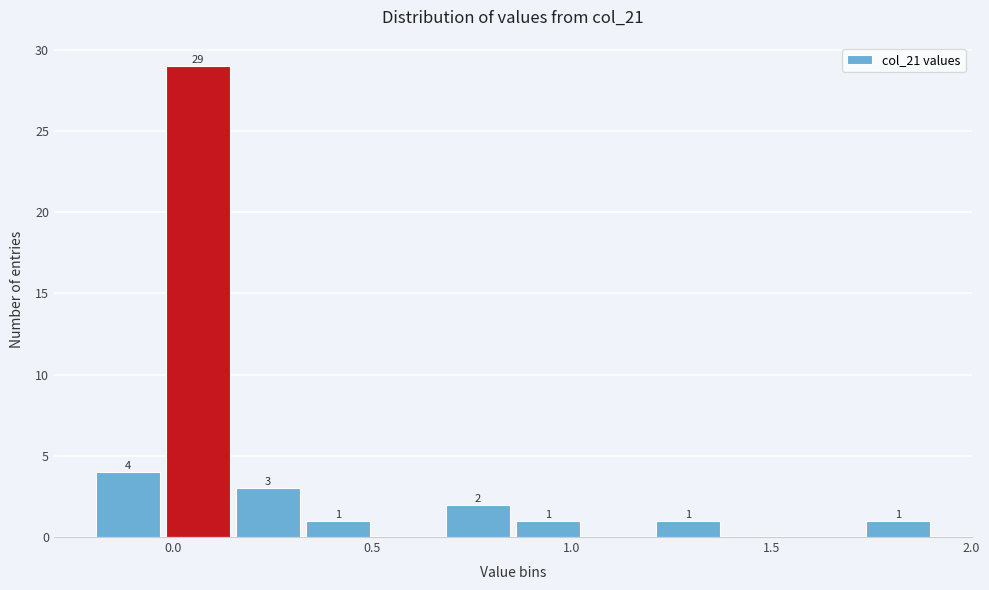

Around what value on the x-axis is the tallest bar? Give the approximate position of its centre, as read against the axis.

0.05